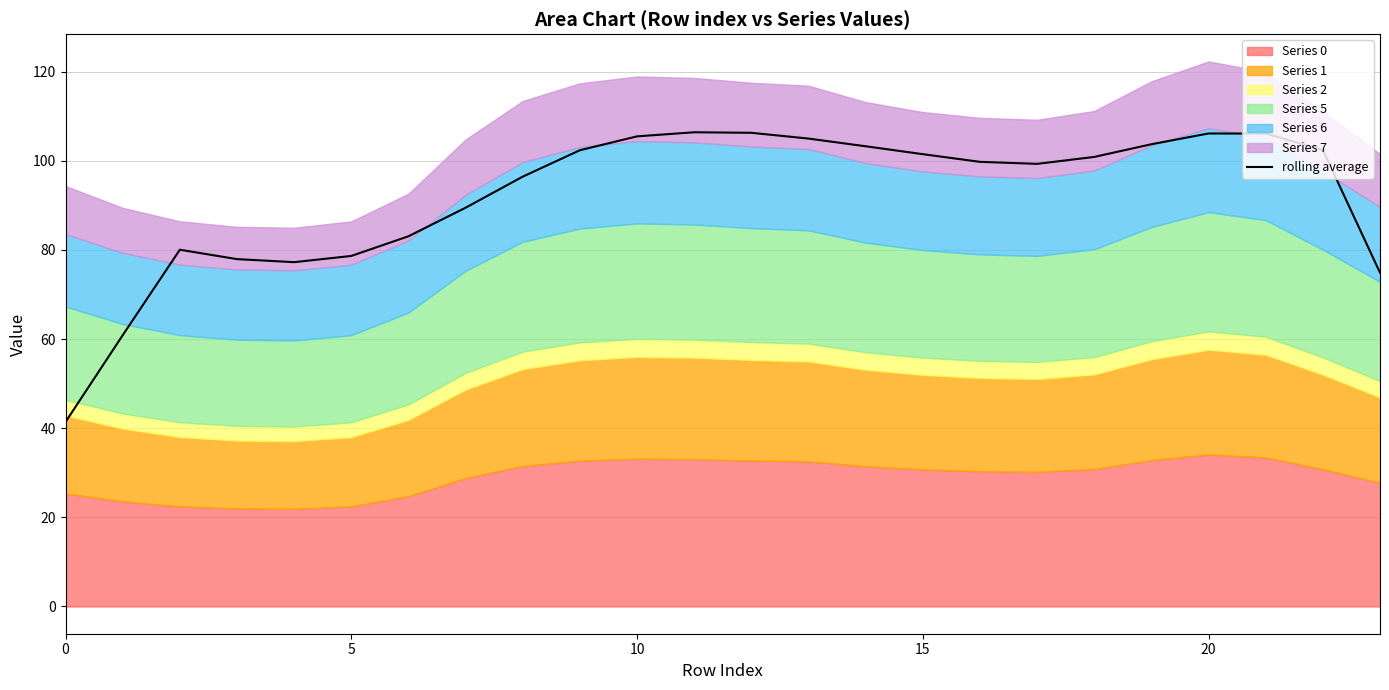

How many interior local valleys (lower than both neighbors) does the data have?

2